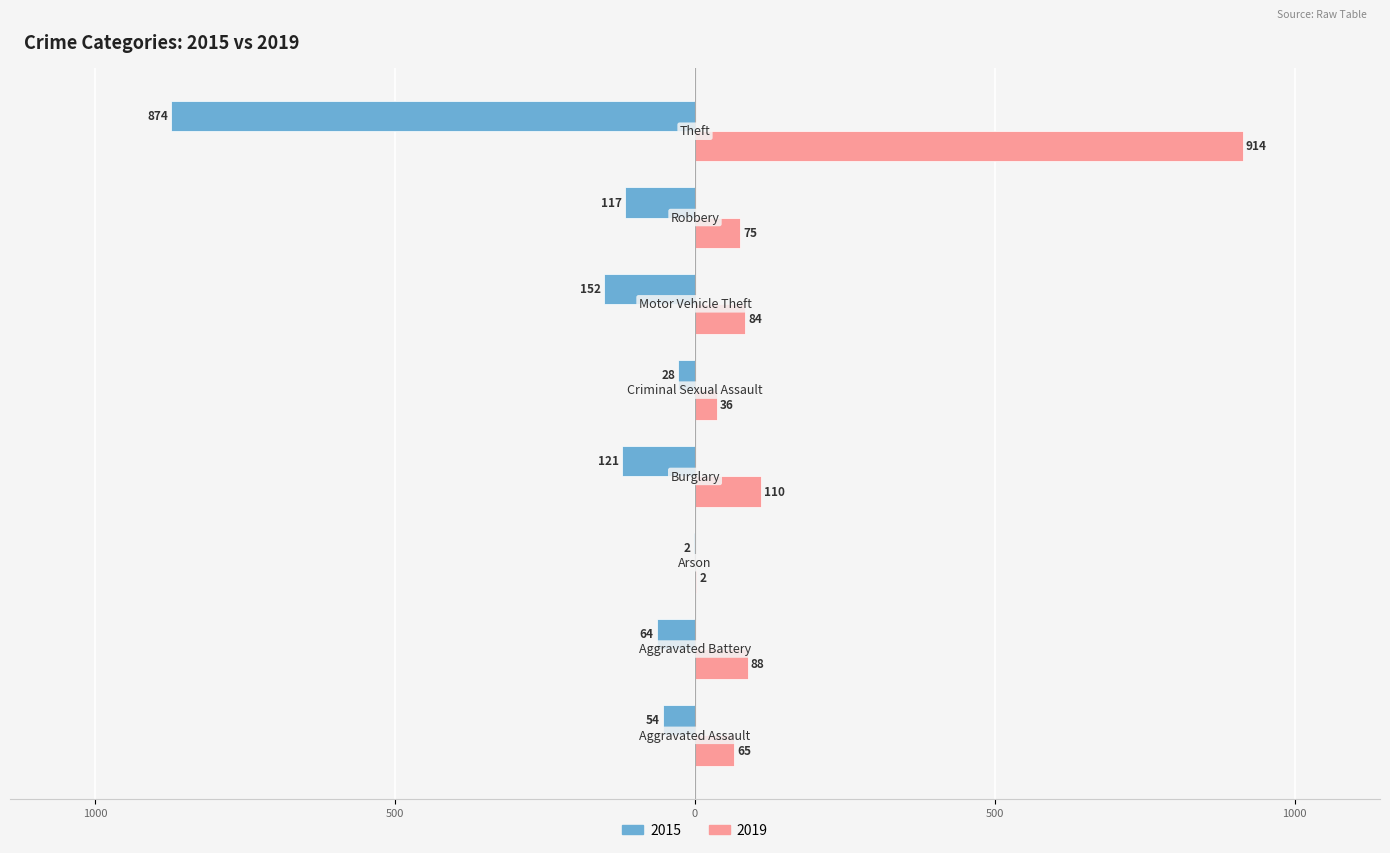

What are all the series names shown in the legend?

2015, 2019